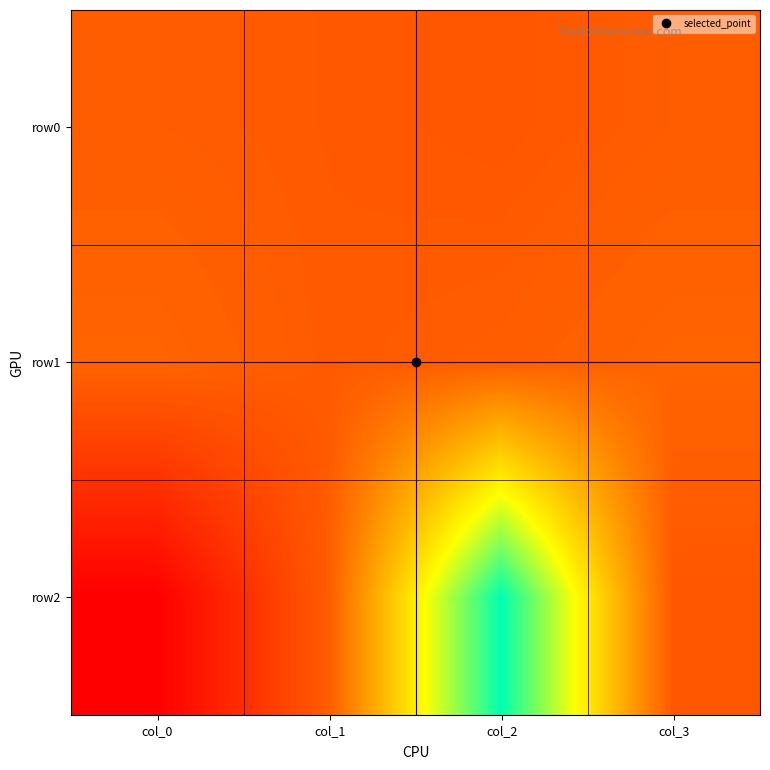

At how many categories does at least one series exceed 305?

1